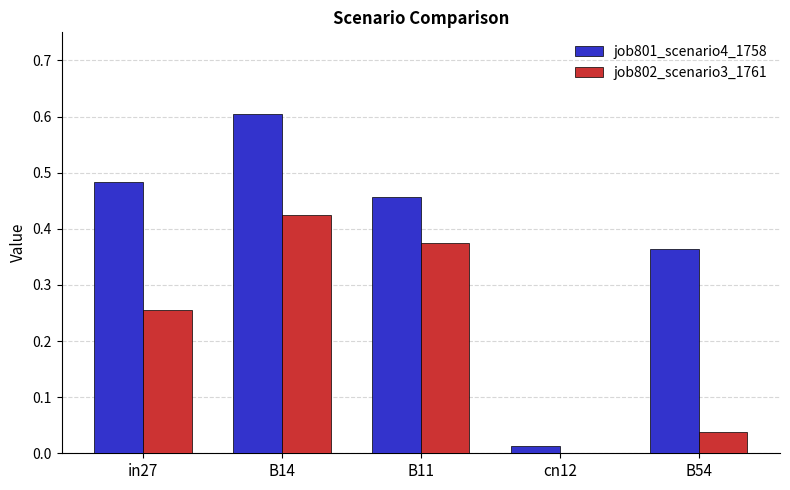

At which category does the chart reach its peak across all series?

B14